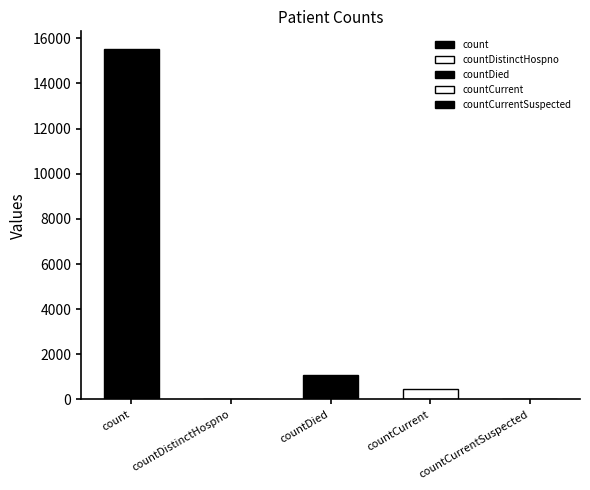

Reading left to right, transcribe all the data shown in this chart.

count=15532	countDistinctHospno=0	countDied=1083	countCurrent=486	countCurrentSuspected=0